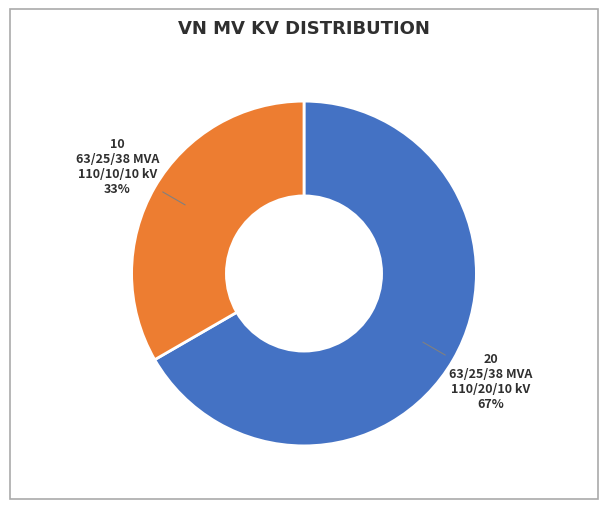

To the nearest percent, what is the average slice percentage?

50%